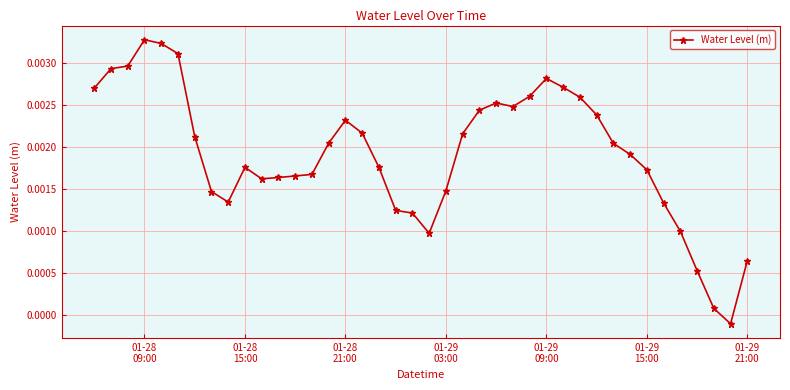

How many series are shown in this chart?

1